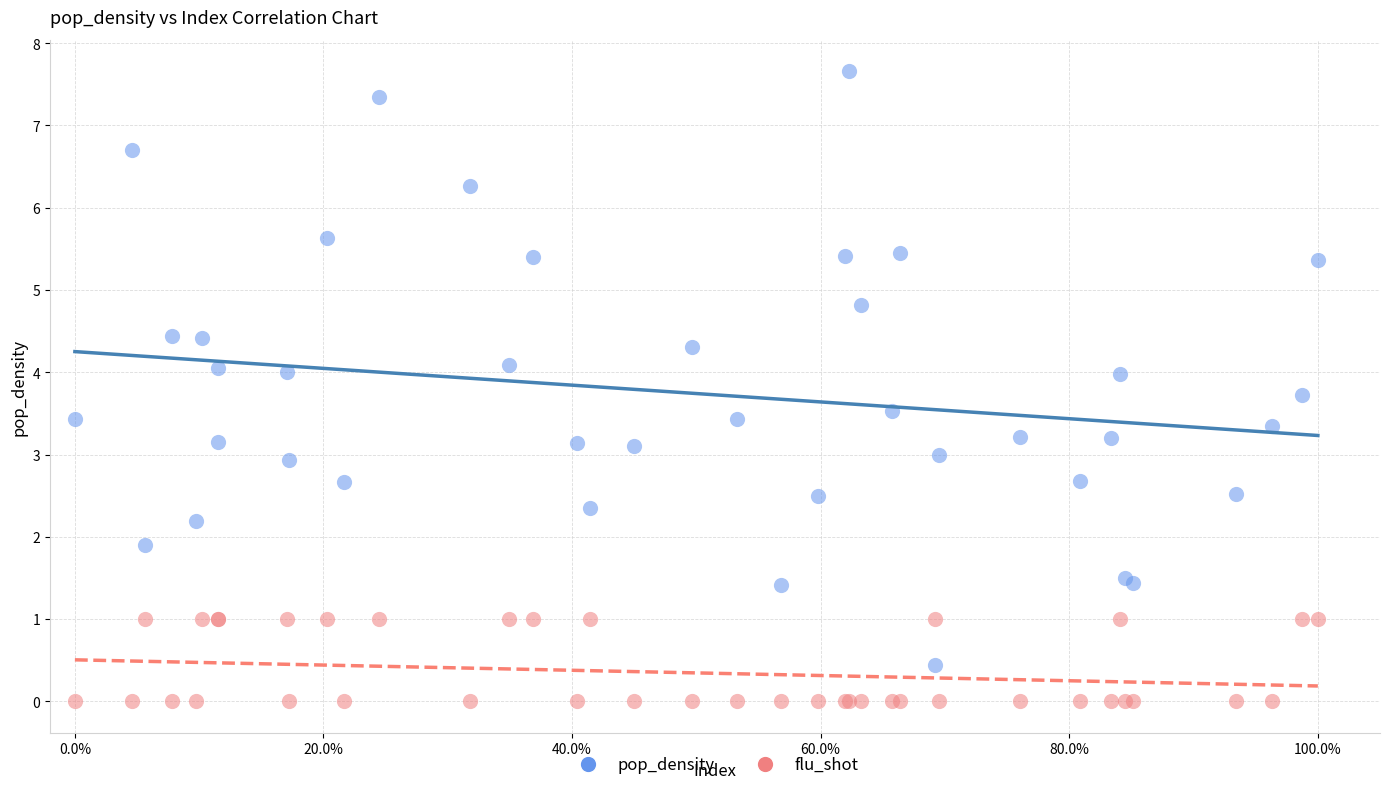

Which series has the widest spread of Y values?

pop_density